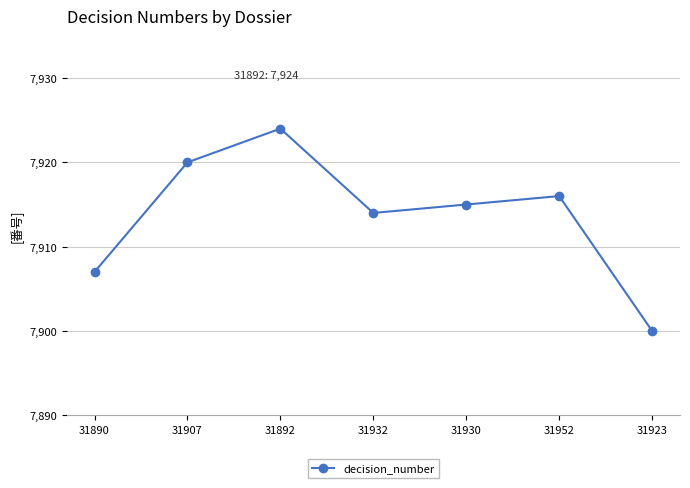

Rank the categories by value from lowest to highest.

31923, 31890, 31932, 31930, 31952, 31907, 31892